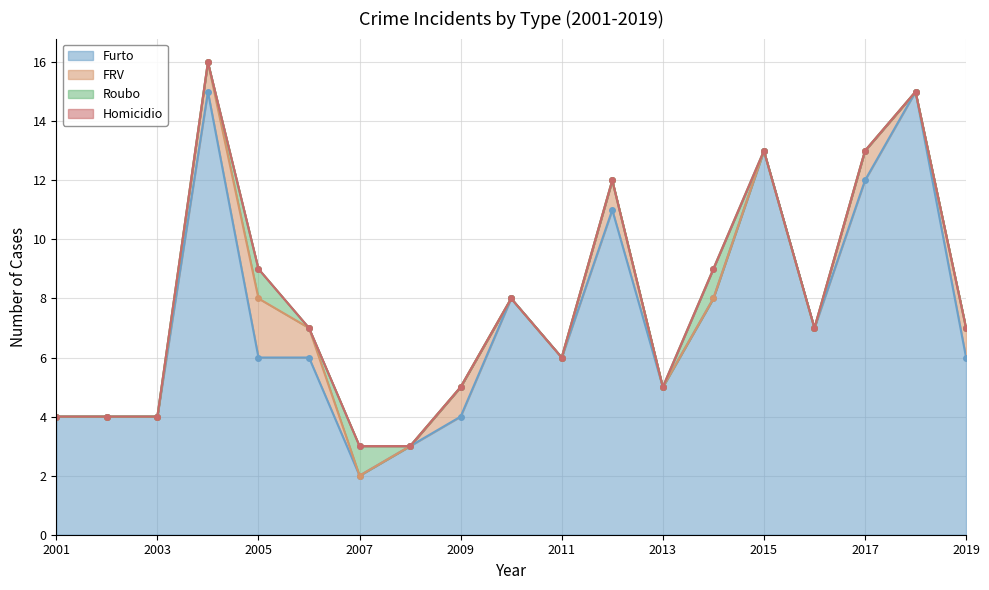

The Furto series shows 13 at 2015. True or false?

True